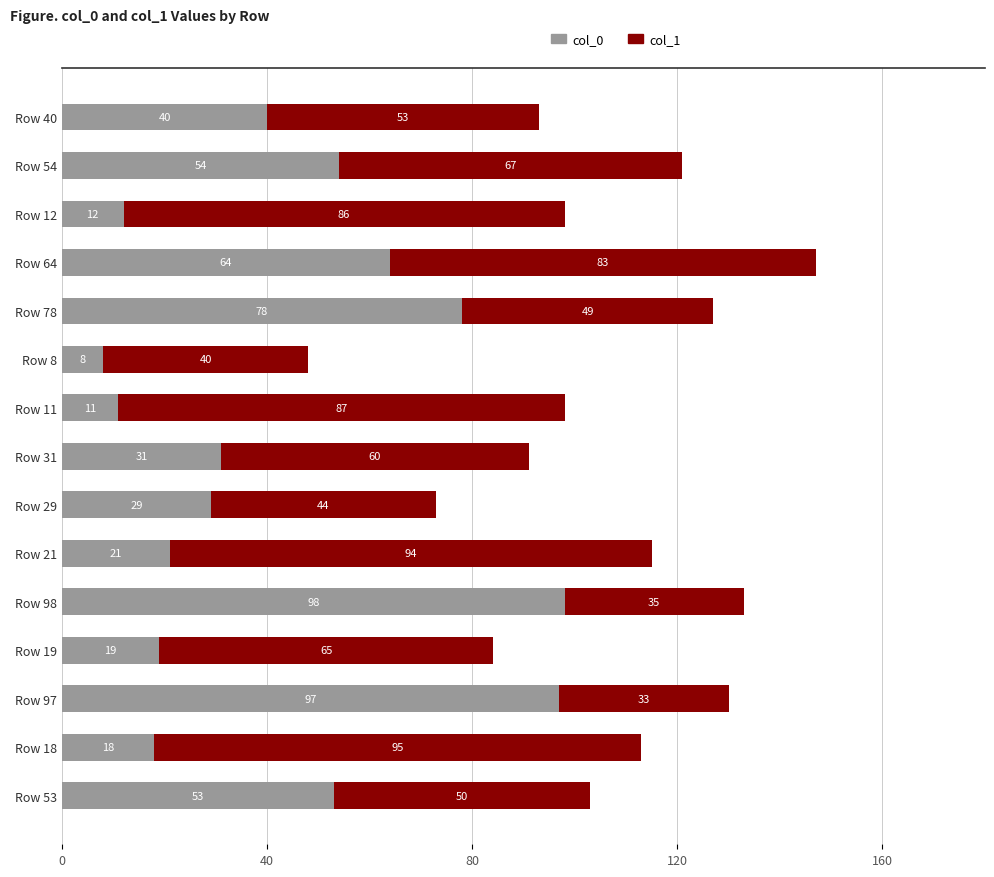

What is the difference between the maximum and second lowest values in the col_0 series?

87